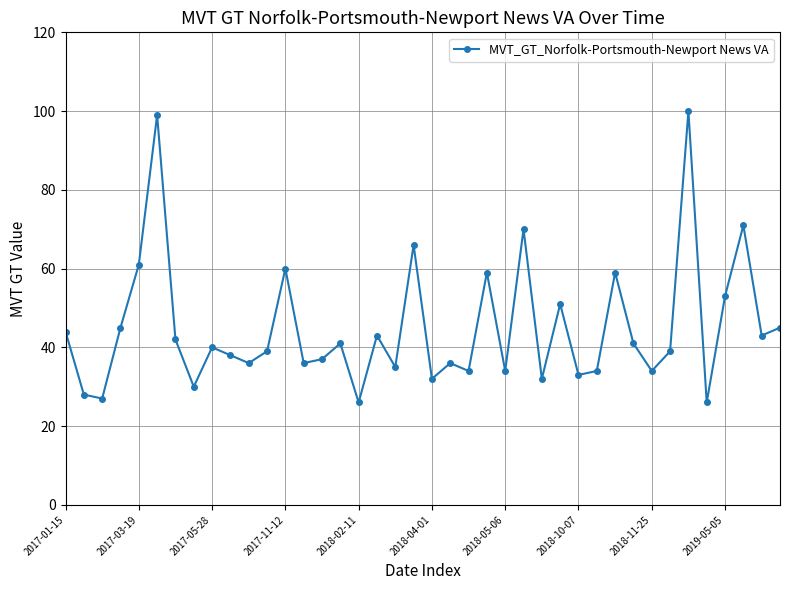

What is the value of the 4th point from the left?

45